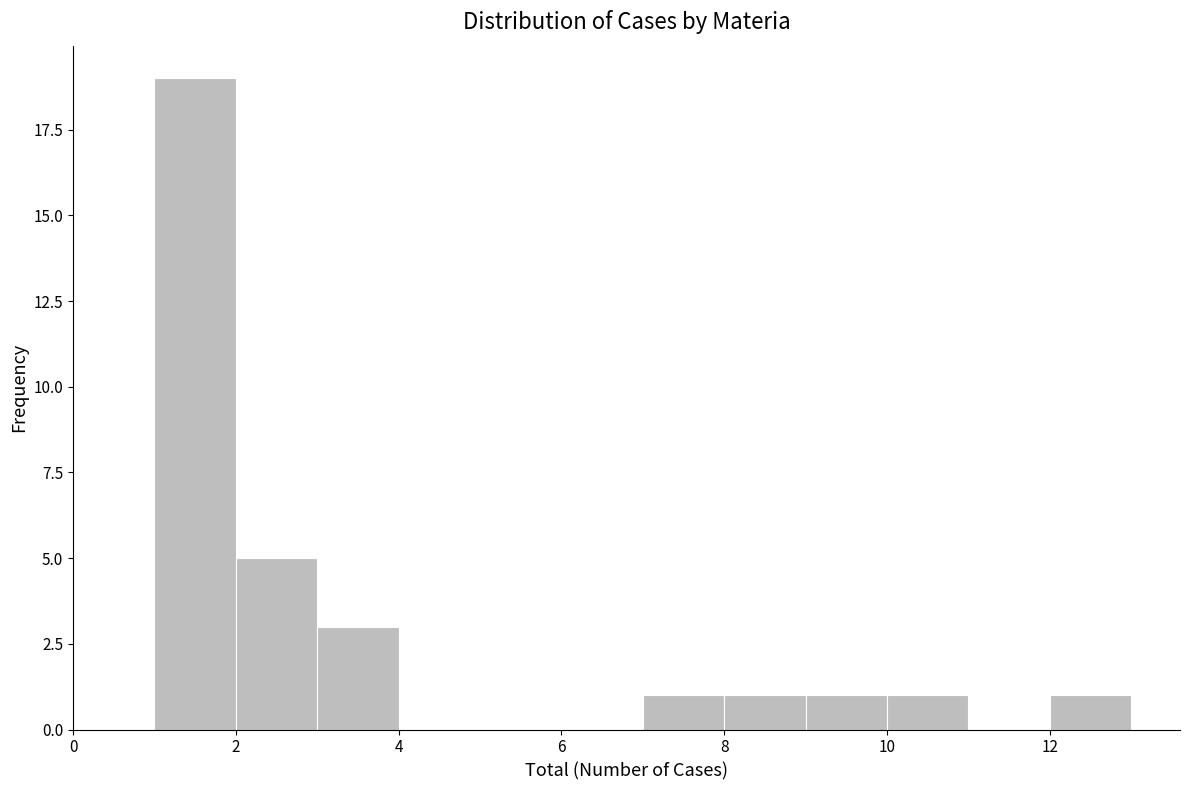

What is the height of the bar covering 12 to 13 on the x-axis? The values are not printed on the chart, so give them approximately, as read against the axis.

1